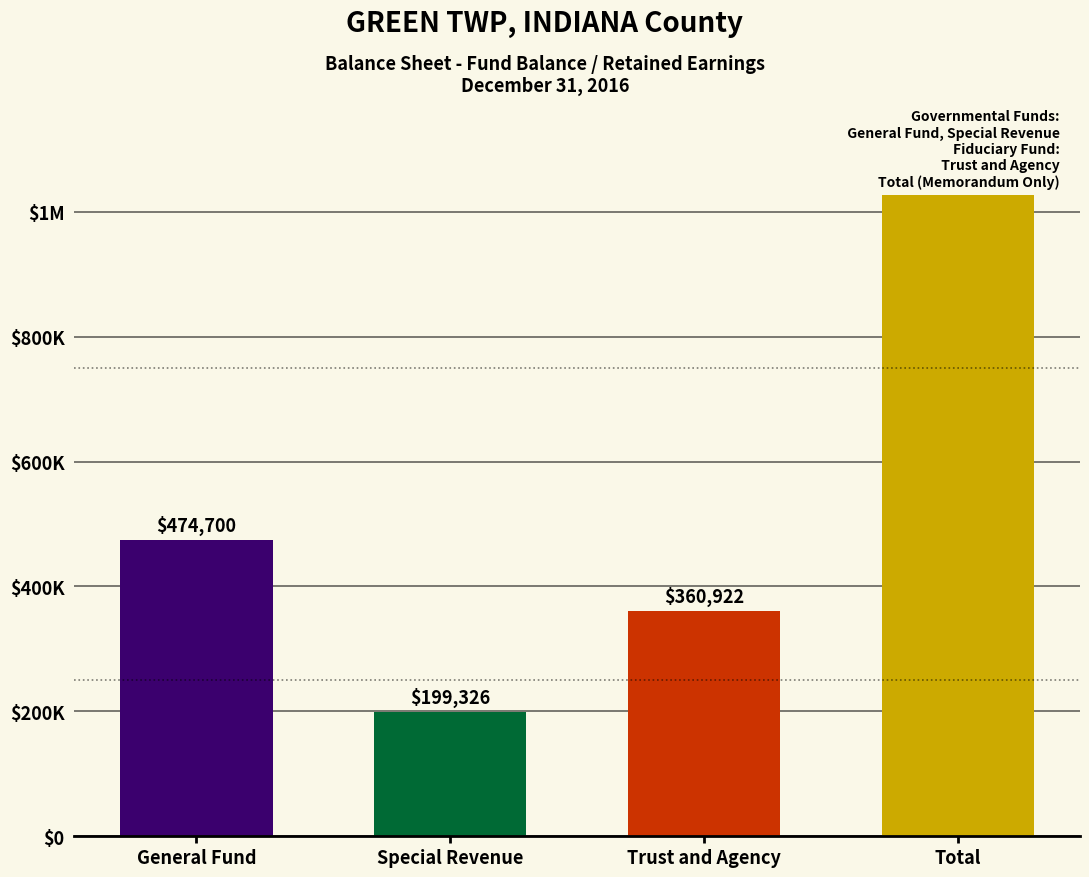

Are the bars horizontal?

No